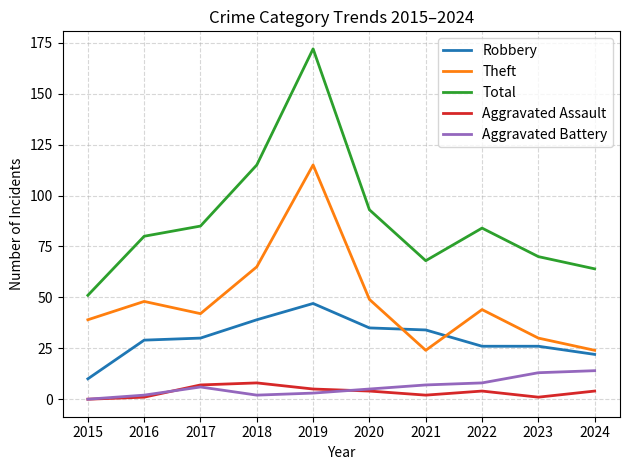

What is the difference between the maximum and minimum values in the Total series?

121